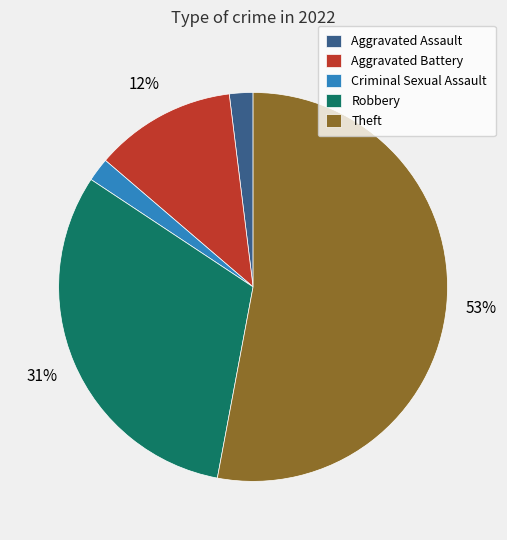

To the nearest percent, what portion does Aggravated Battery represent?

12%